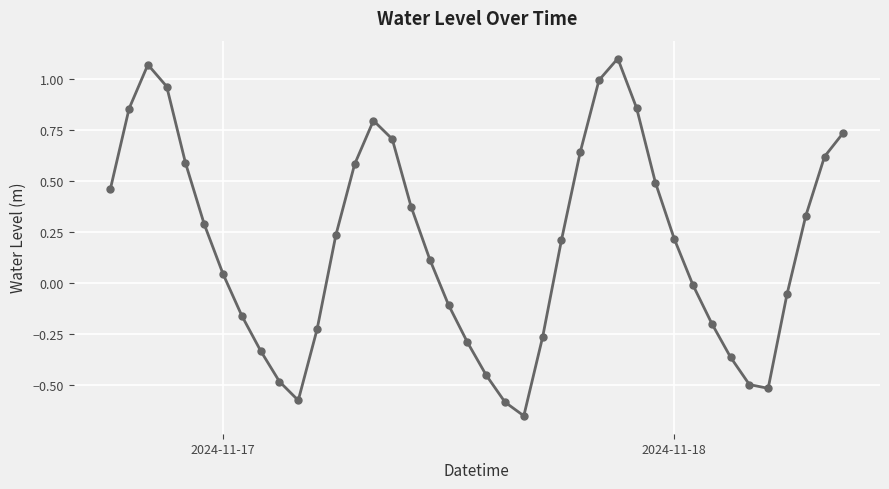

What is the sum of all values?

7.5